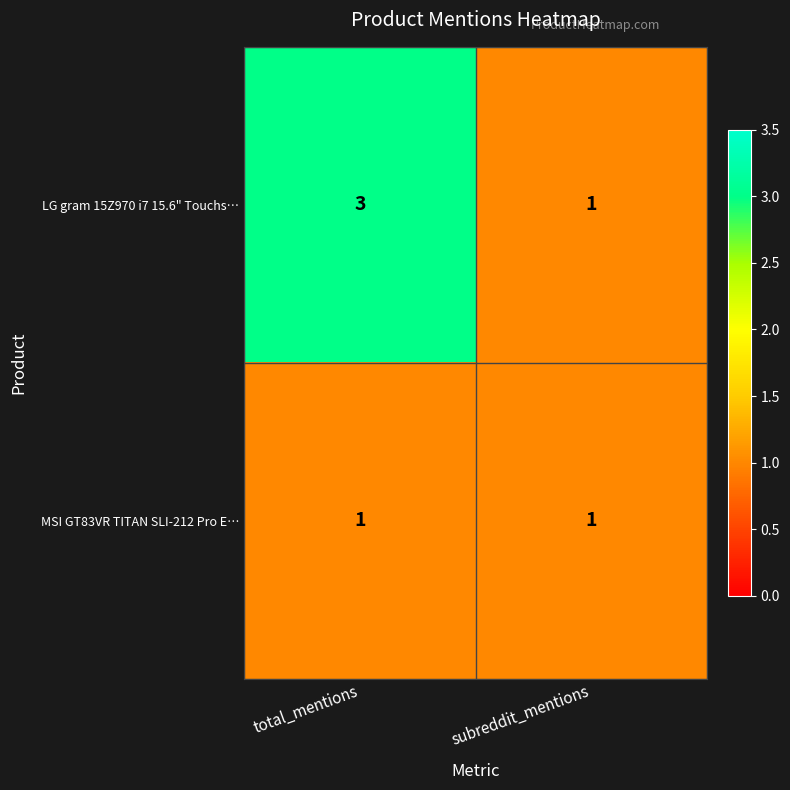

True or false: MSI GT83VR TITAN SLI-212 Pro E… has a value of 1 at subreddit_mentions.

True